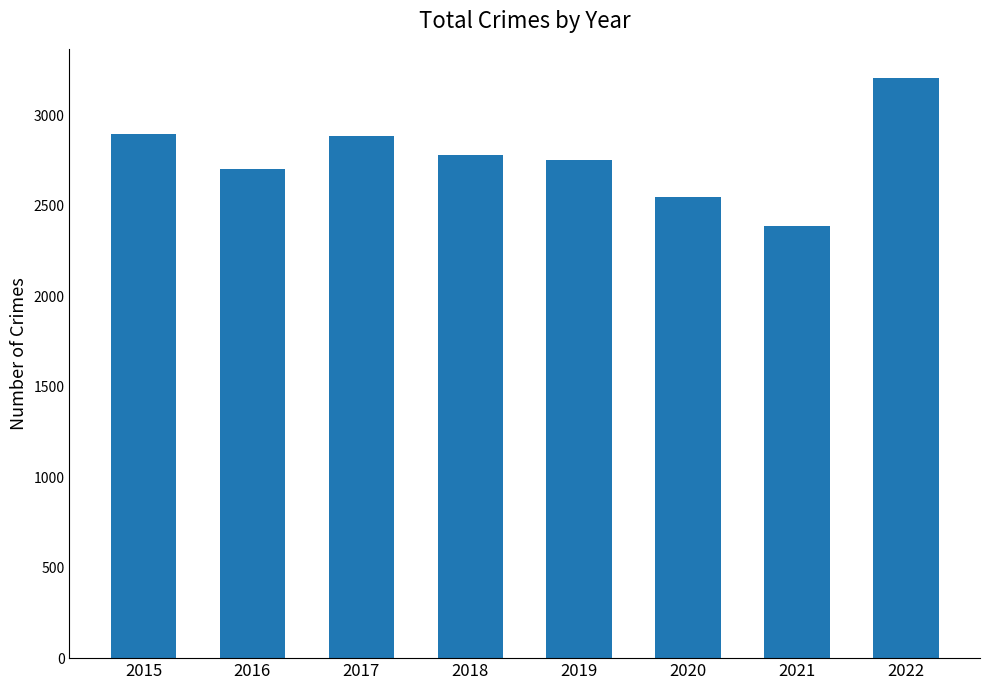

Are the bars horizontal?

No